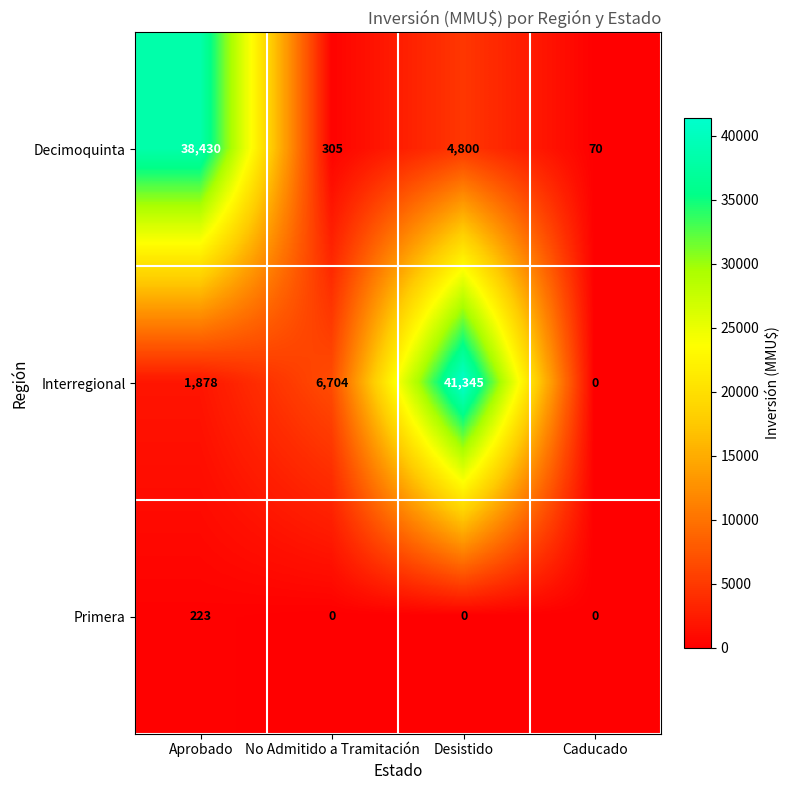

What is the difference between the highest and lowest values at No Admitido a Tramitación?

6704